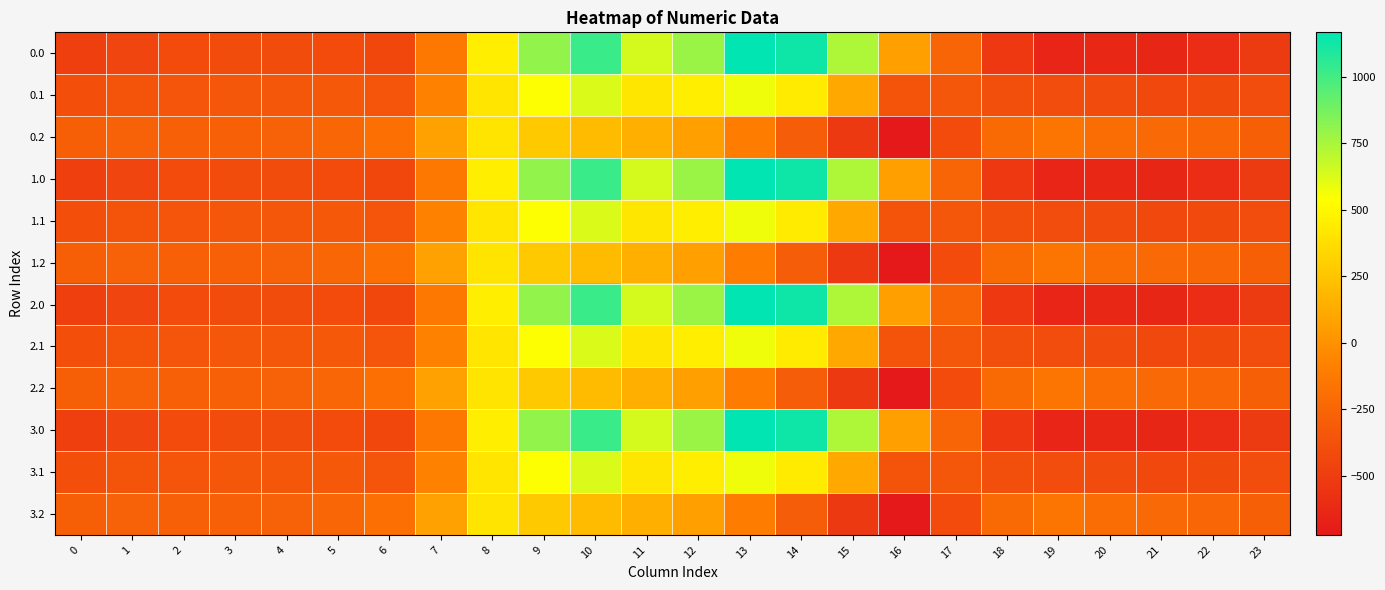

How many data points does each series have?

24